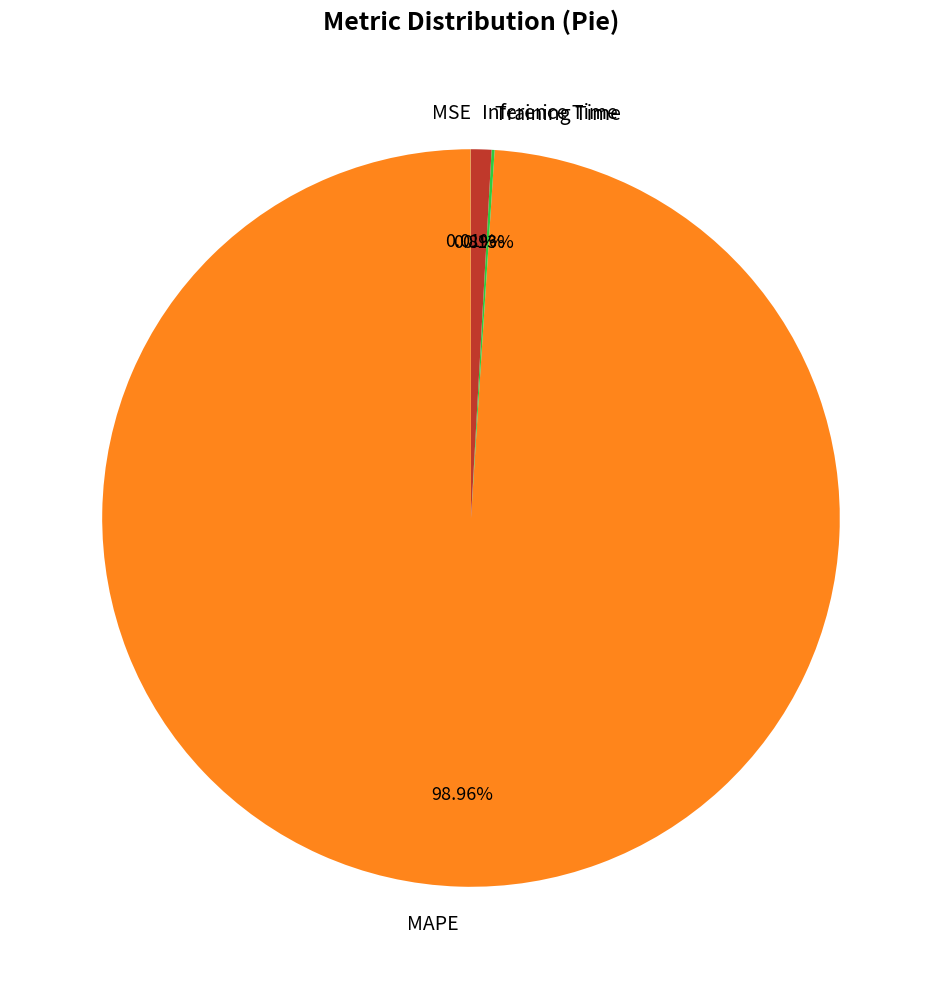

True or false: MAPE accounts for 87% of the total.

False